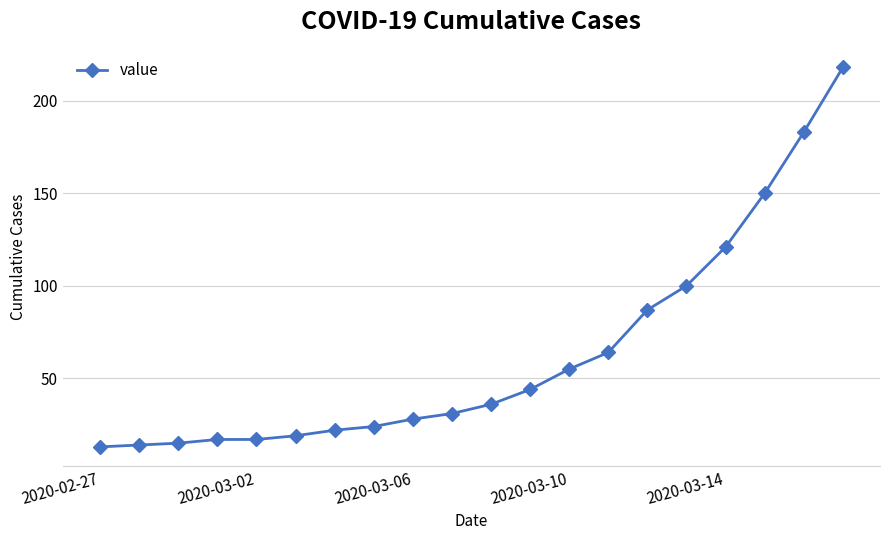

Count the number of categories in the chart.

20